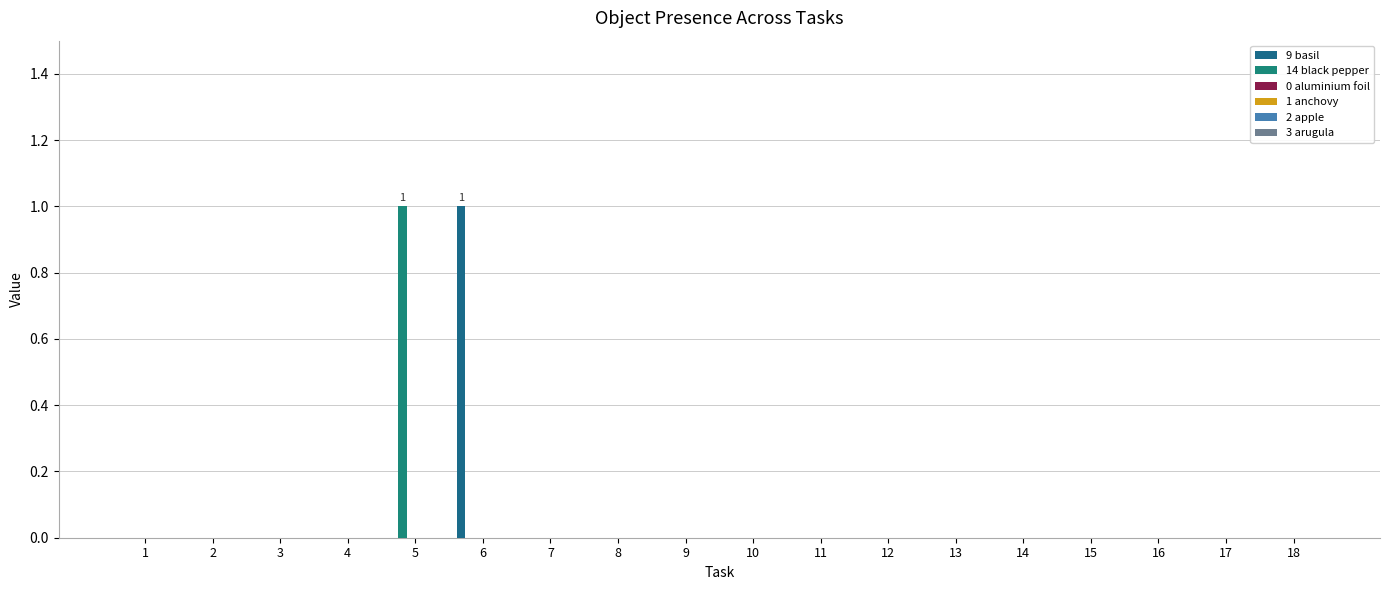

Does the chart contain stacked bars?

No